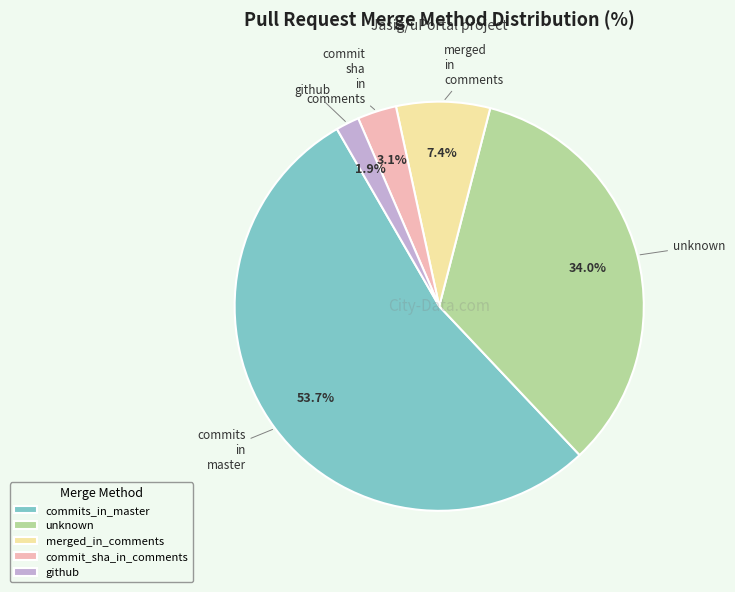

Which has a higher value, commits_in_master or unknown?

commits_in_master